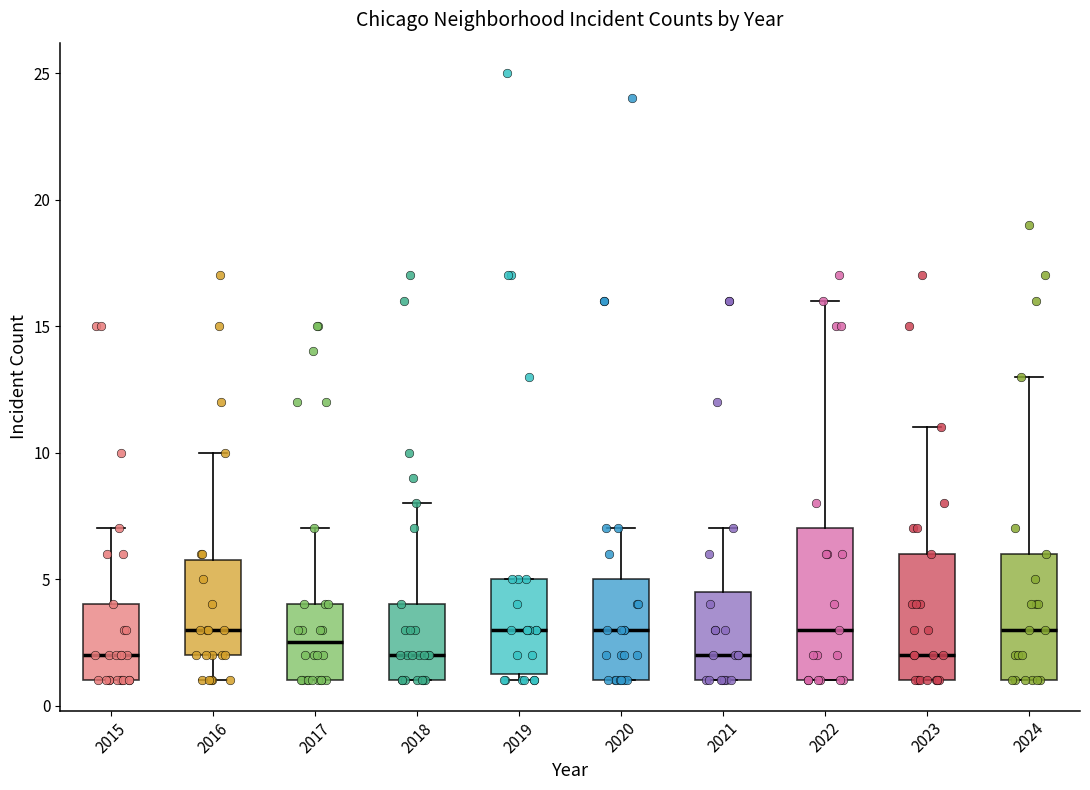

Which box is the tallest, from its lower edge to its upper edge?

2022